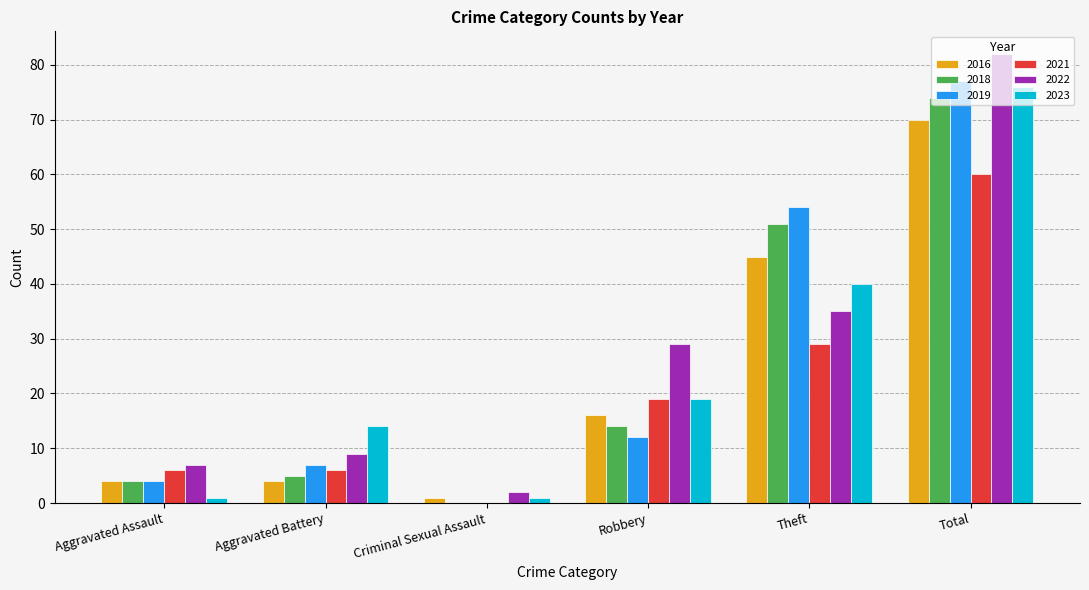

Read the 2023 value at Total.

76